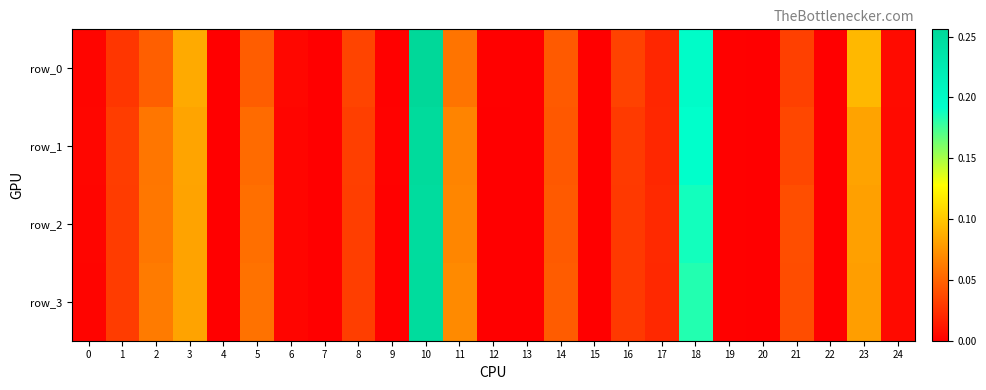

At how many categories does at least one series exceed 0?

24